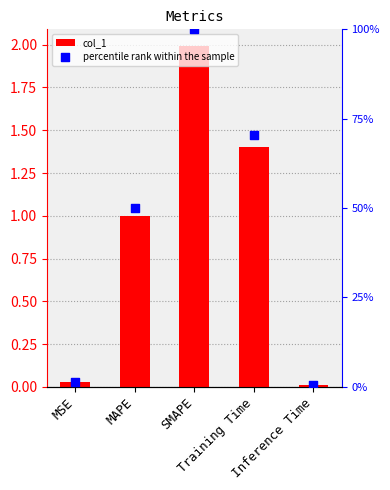

At which category is the sum across all series the highest?

SMAPE